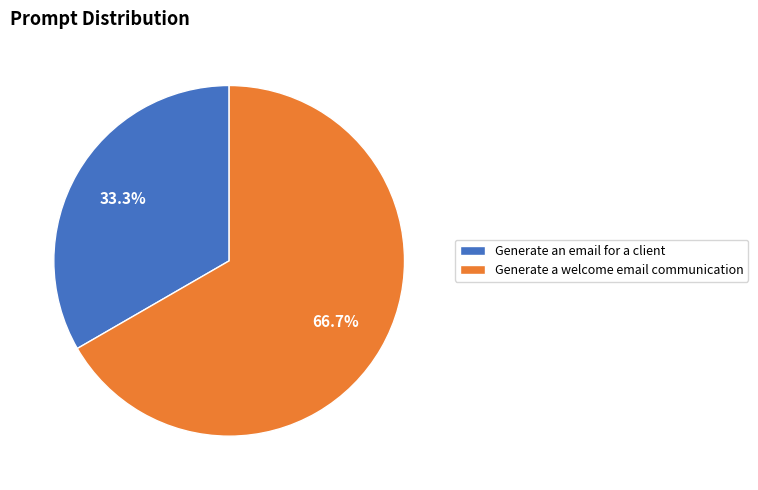

Which slice is the smallest?

Generate an email for a client